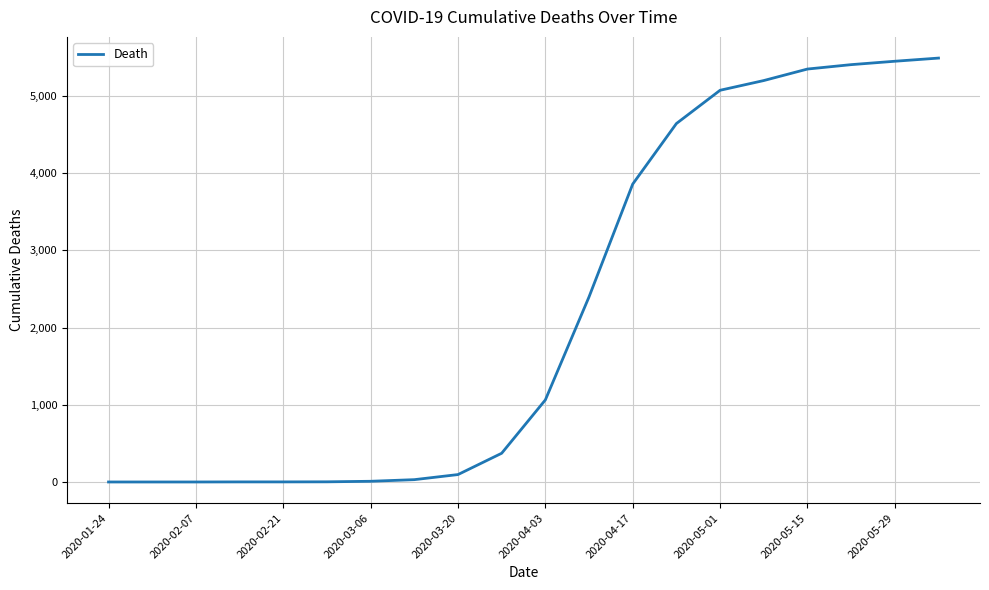

What is the difference between the maximum and minimum values?

5491